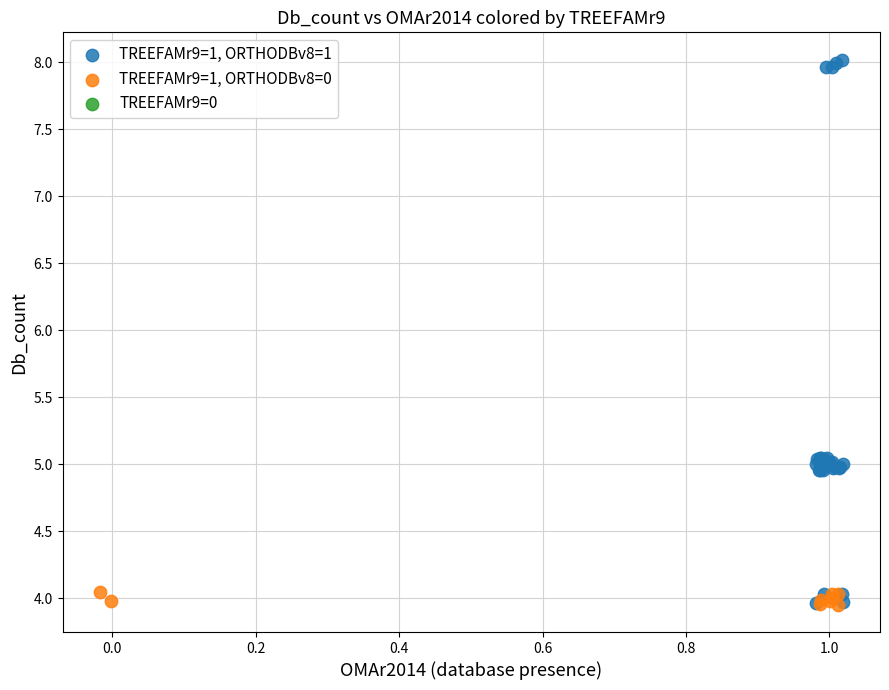

Which series reaches the maximum Y coordinate?

TREEFAMr9=1, ORTHODBv8=1